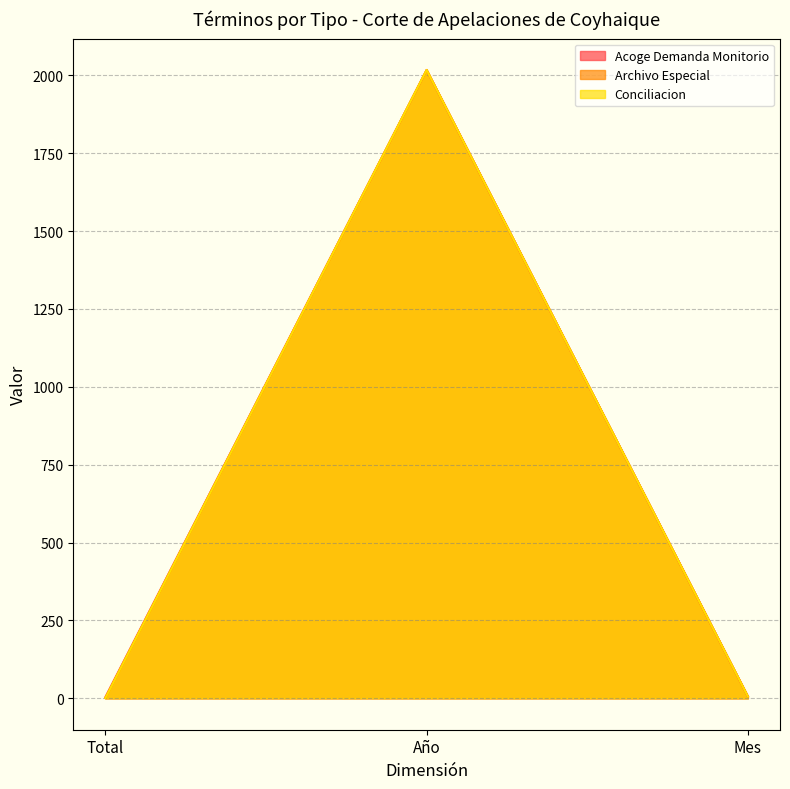

What is the lowest value of the Conciliacion series?

1